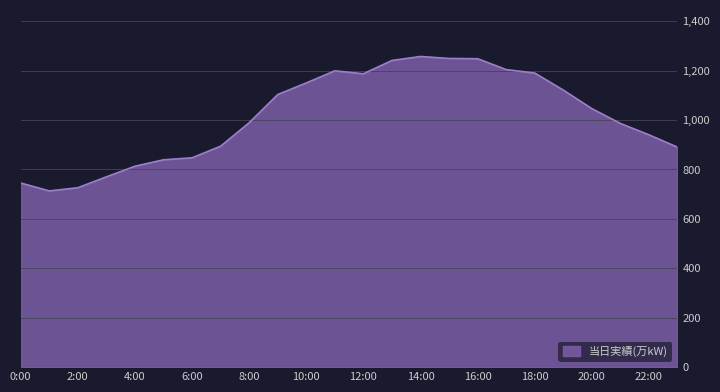

What is the smallest value displayed?

713